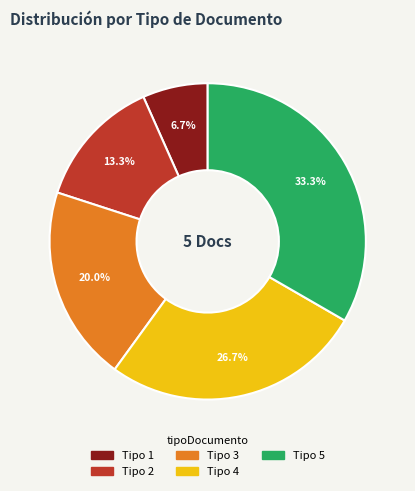

Is there a majority slice in this chart?

No